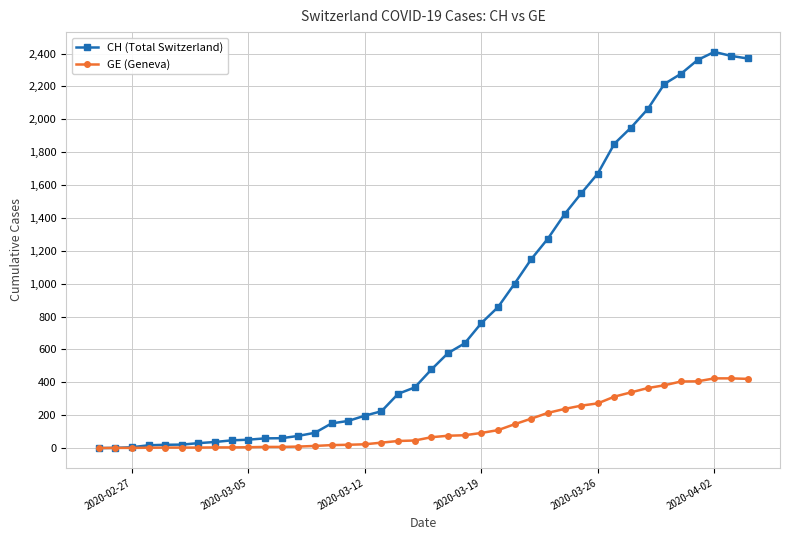

What are all the series names shown in the legend?

CH (Total Switzerland), GE (Geneva)